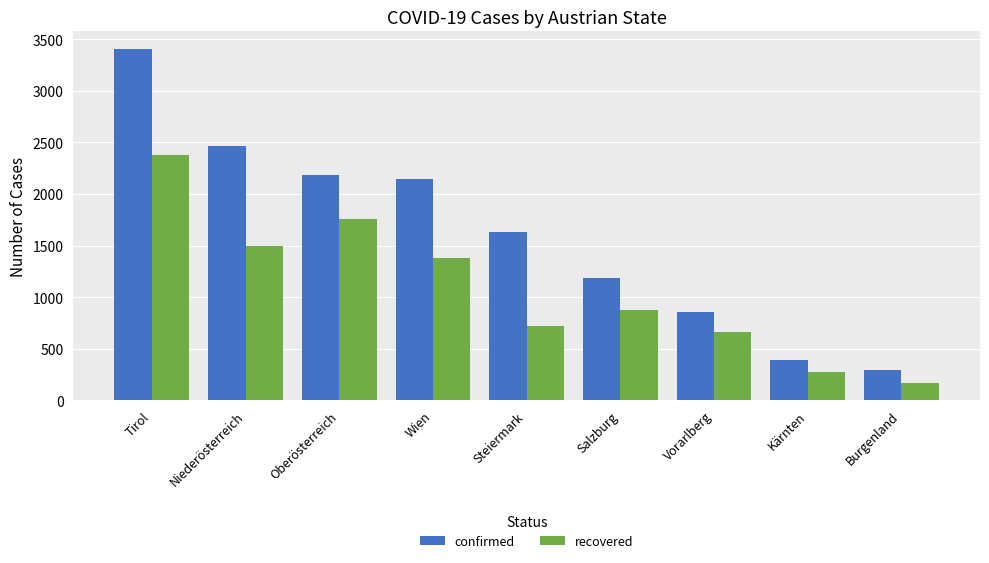

Reading left to right, list all the values displayed in this chart.

confirmed: Tirol=3406	Niederösterreich=2461	Oberösterreich=2183	Wien=2145	Steiermark=1631	Salzburg=1190	Vorarlberg=854	Kärnten=394	Burgenland=289
recovered: Tirol=2374	Niederösterreich=1498	Oberösterreich=1753	Wien=1381	Steiermark=717	Salzburg=875	Vorarlberg=665	Kärnten=274	Burgenland=167